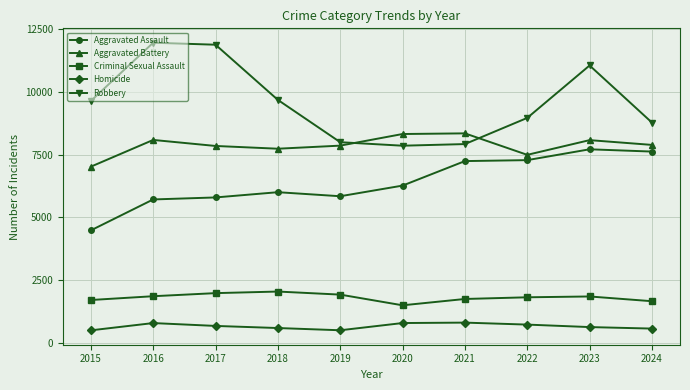

Which series has the largest total across all categories?

Robbery